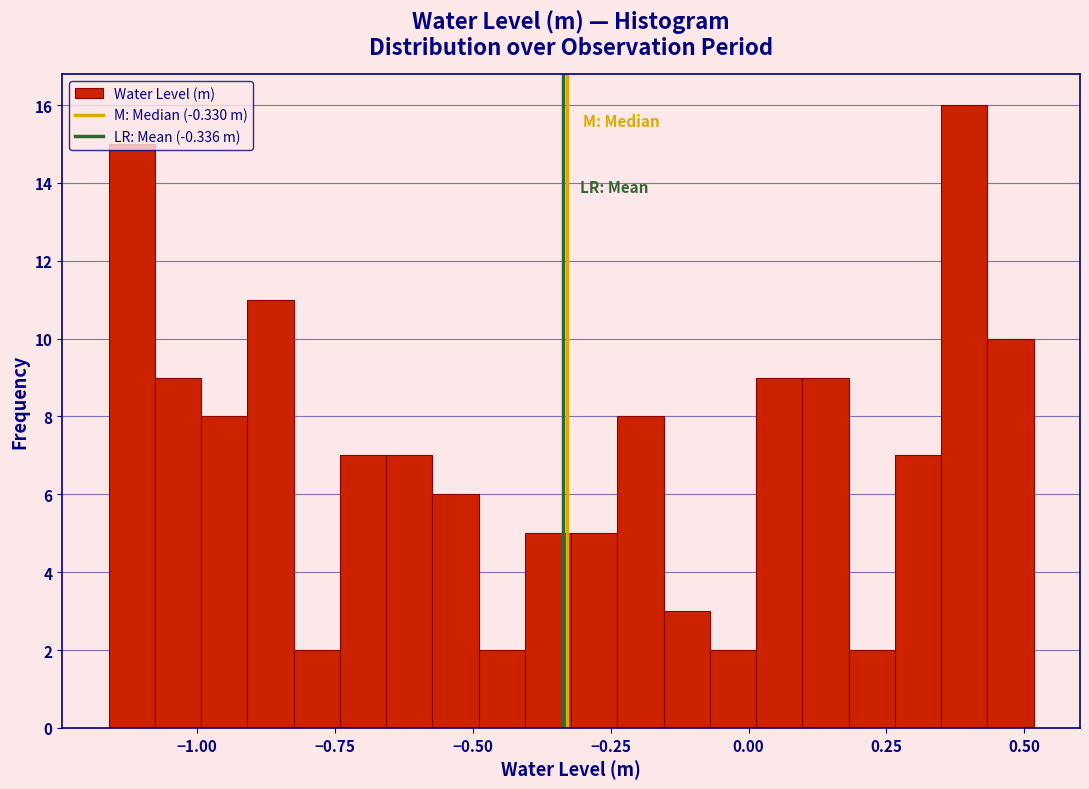

Around what value on the x-axis is the tallest bar? Give the approximate position of its centre, as read against the axis.

0.40